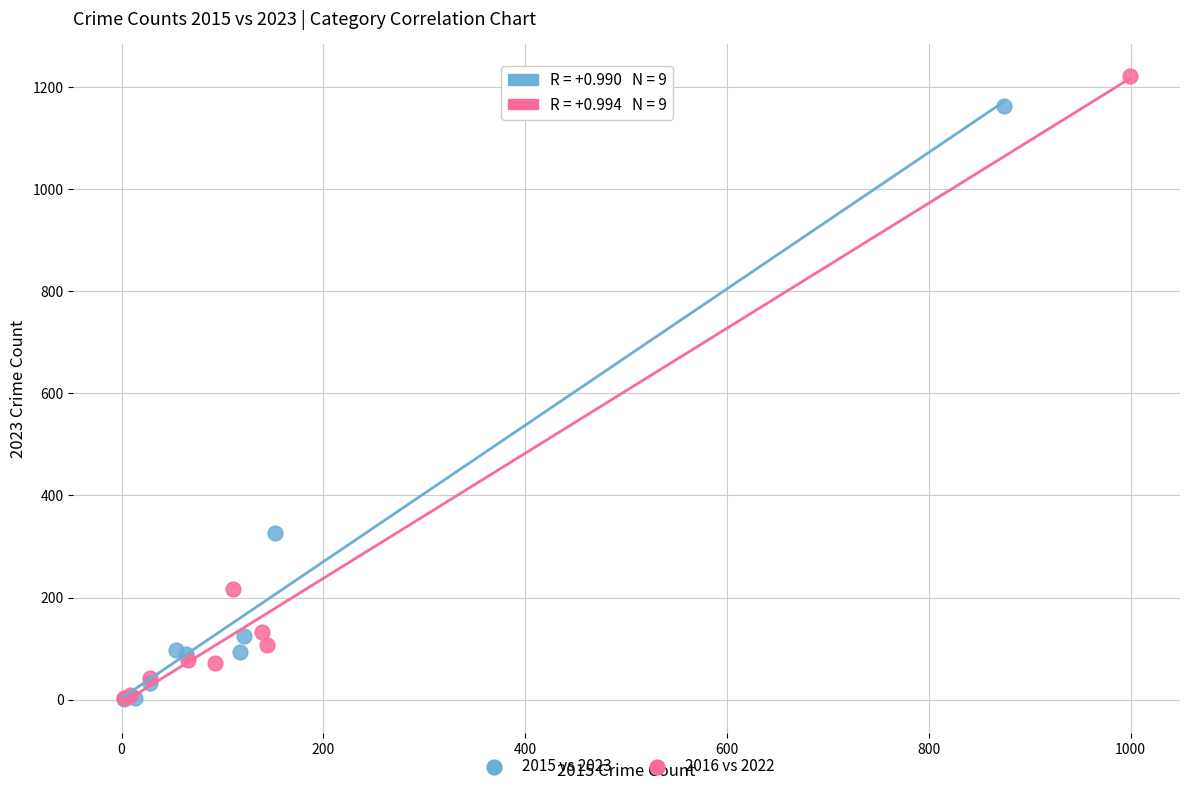

Which series has the largest Y range (max minus min)?

2016 vs 2022